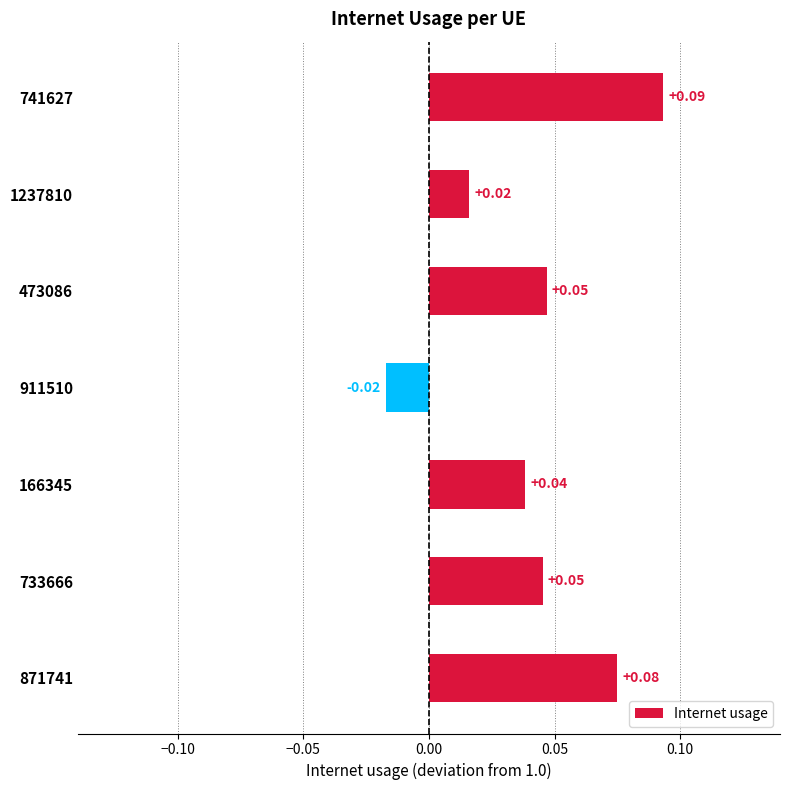

Count the values in the range 0 to 1.

6